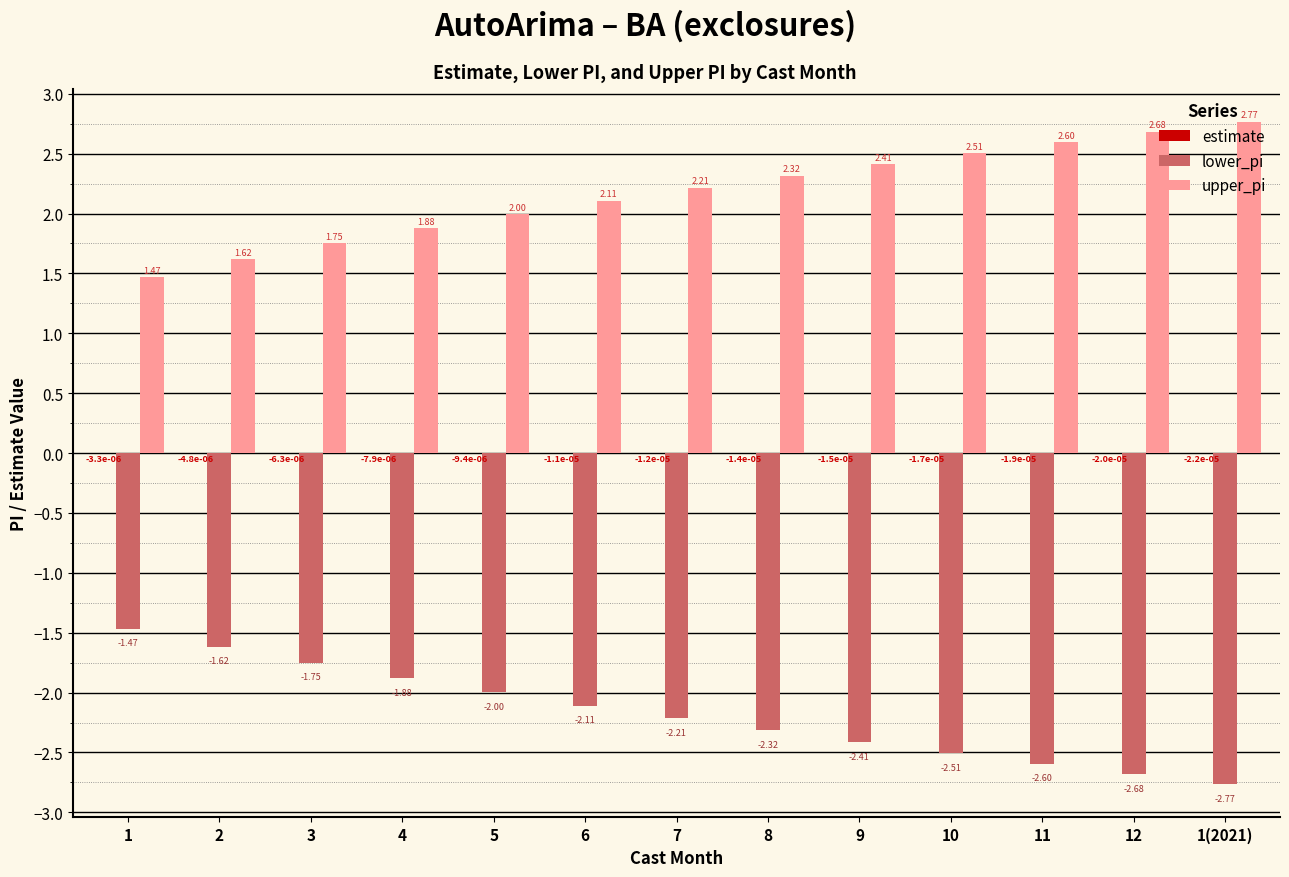

How many groups of bars are there?

13